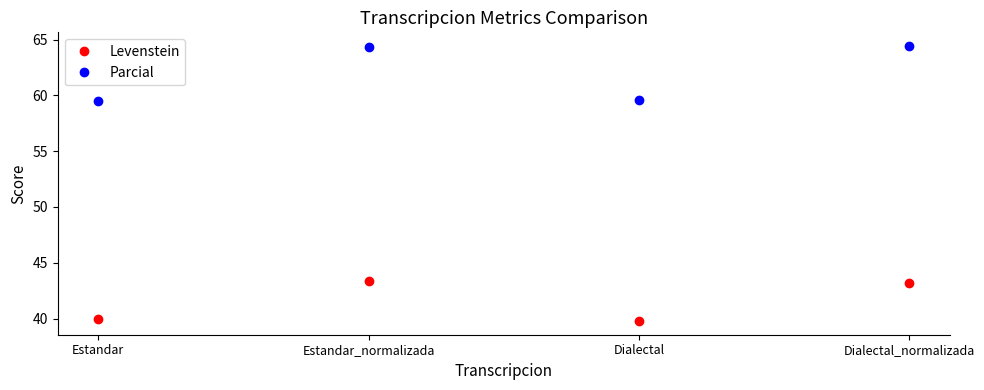

What is the label of the 1st point from the left?

Estandar